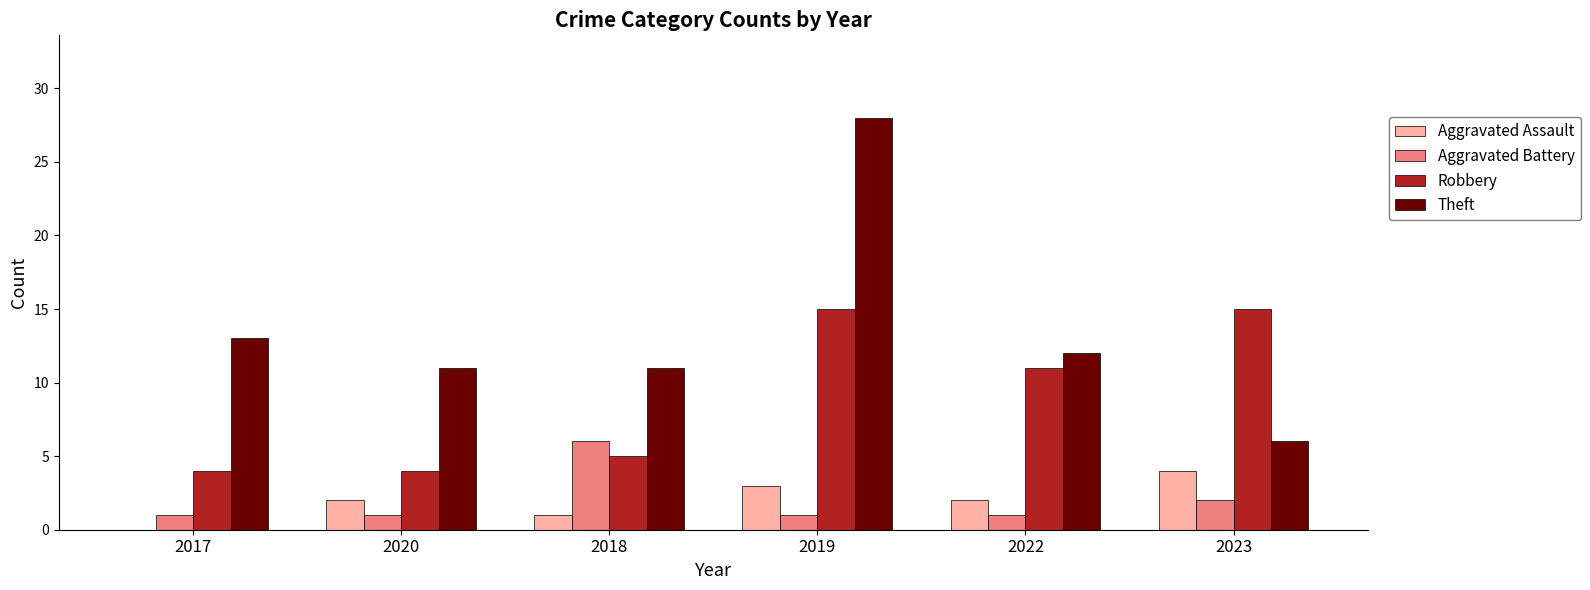

Reading left to right, what are all the values shown in this chart?

Aggravated Assault: 2017=0	2020=2	2018=1	2019=3	2022=2	2023=4
Aggravated Battery: 2017=1	2020=1	2018=6	2019=1	2022=1	2023=2
Robbery: 2017=4	2020=4	2018=5	2019=15	2022=11	2023=15
Theft: 2017=13	2020=11	2018=11	2019=28	2022=12	2023=6